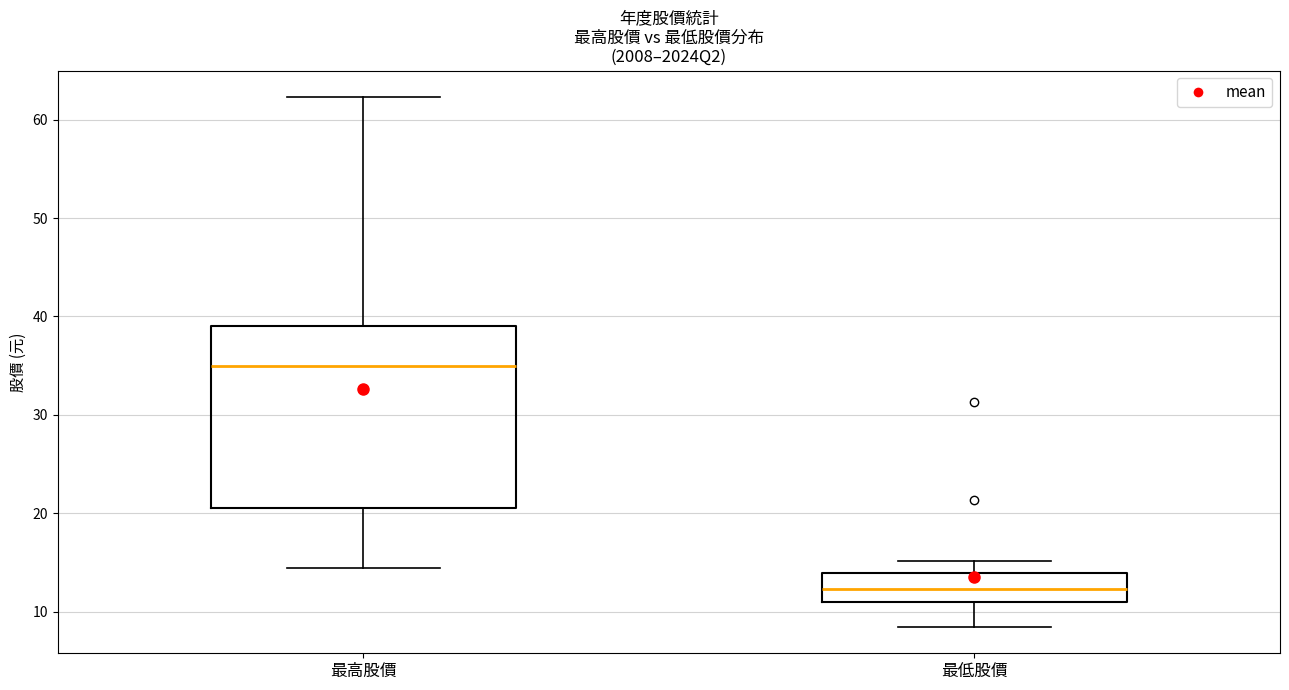

Where does the lower whisker of the box for 最高股價 end on the y-axis? The values are not printed on the chart, so give them approximately, as read against the axis.

14